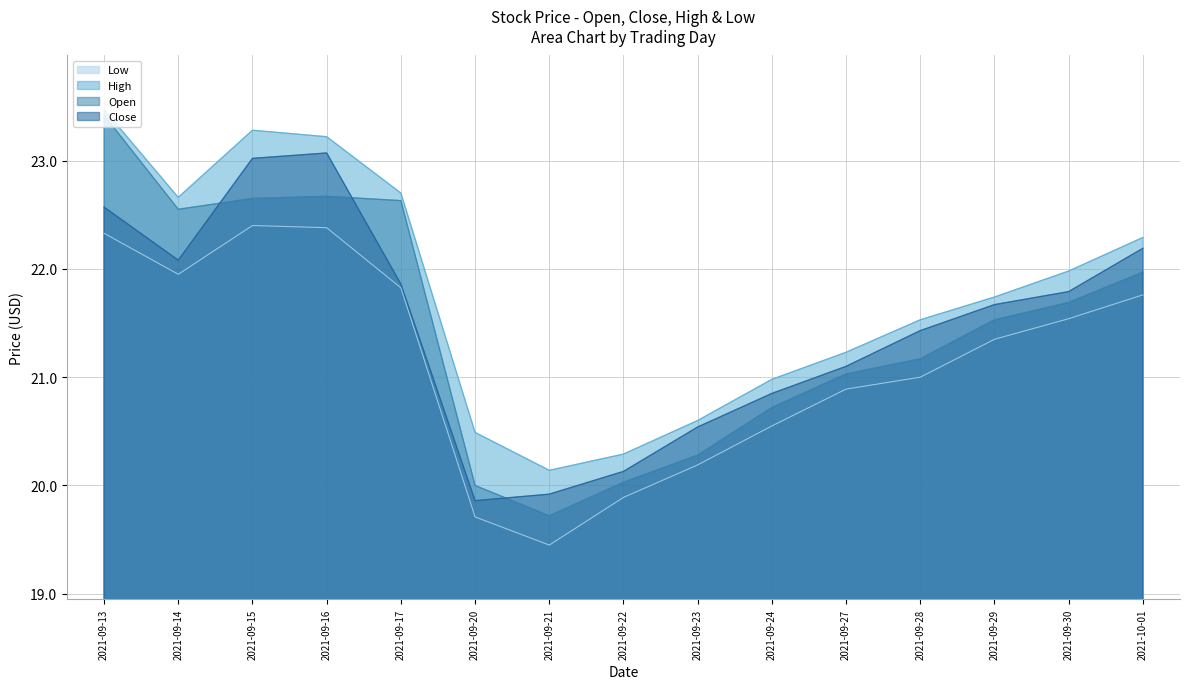

What is the approximate value of High at 2021-09-23?

20.6